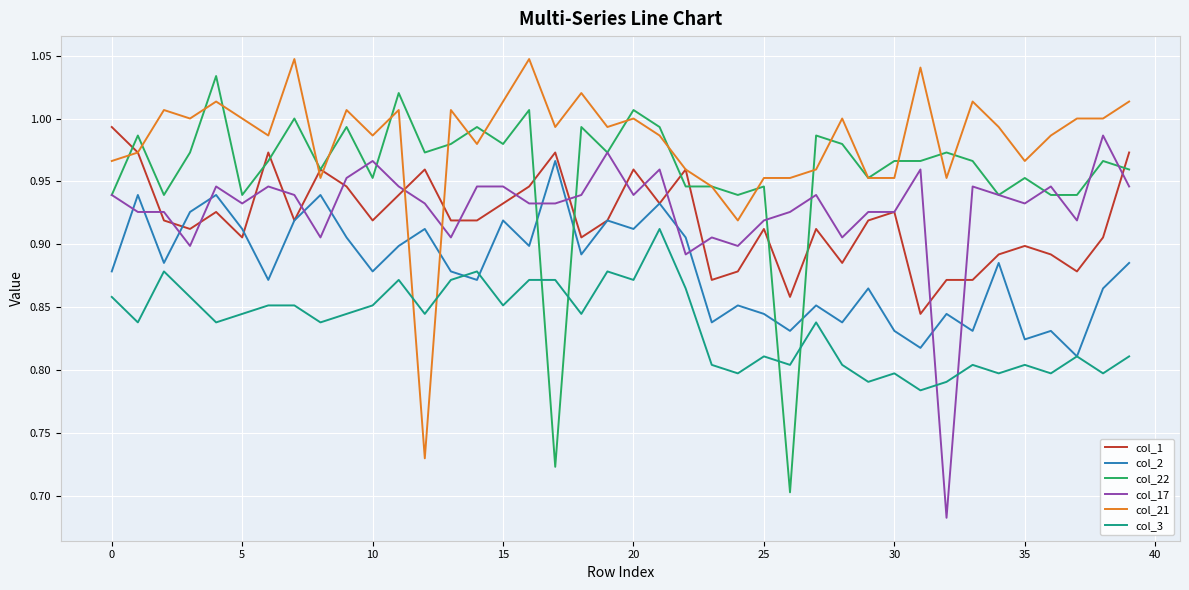

Which series has the largest total across all categories?

col_21